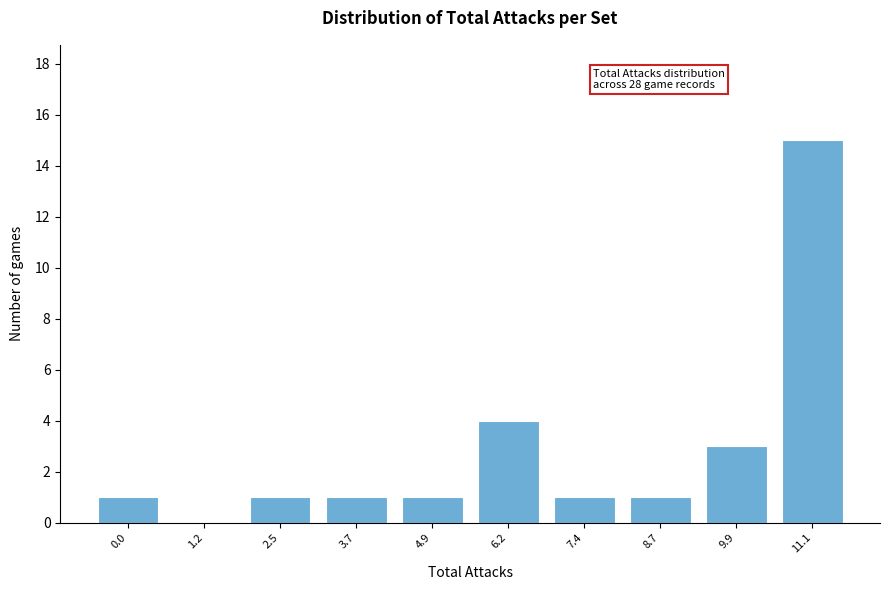

Reading right to left, list all the values displayed in this chart.

11.1=15	9.9=3	8.7=1	7.4=1	6.2=4	4.9=1	3.7=1	2.5=1	1.2=0	0.0=1